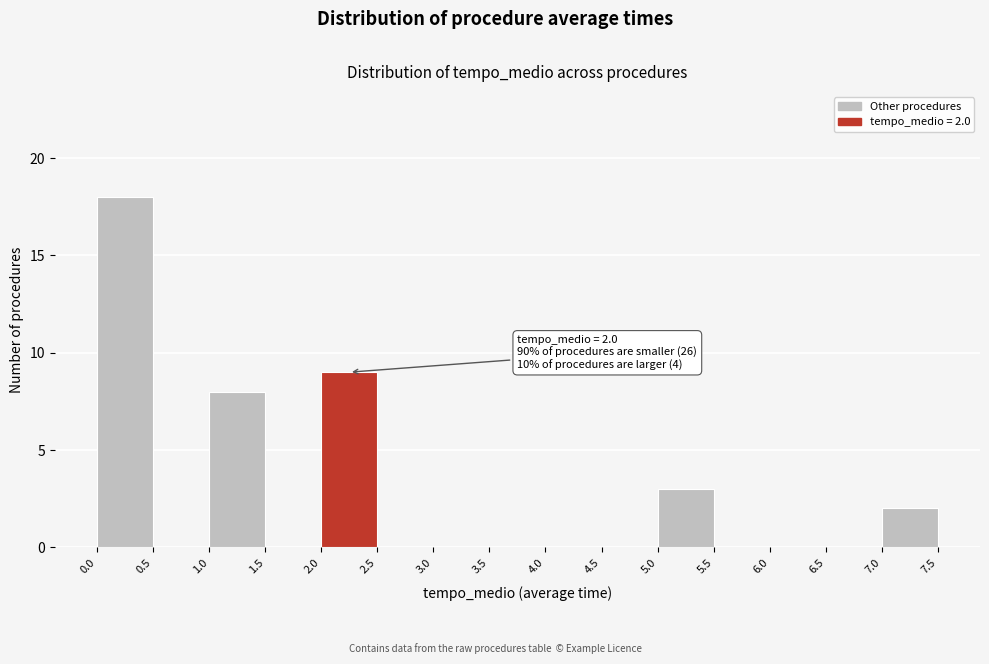

Over which range of the x-axis is the bar tallest?

0.0 to 0.5